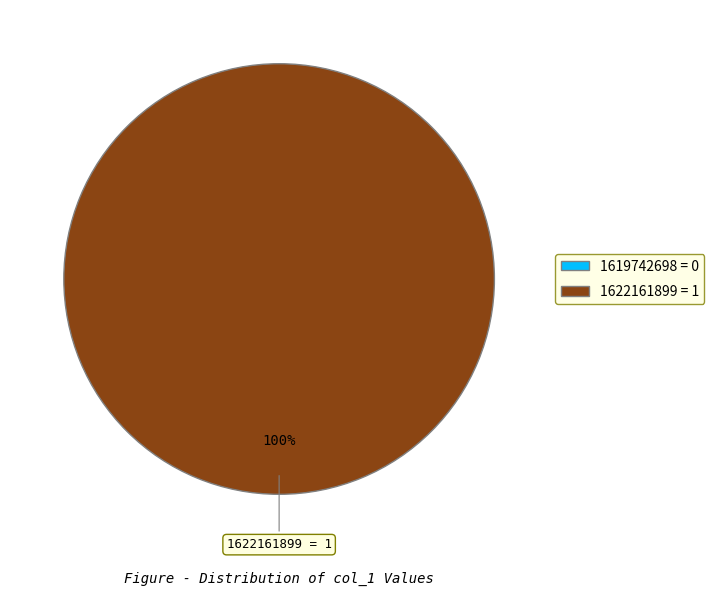

To the nearest percent, what portion does 1622161899 represent?

100%